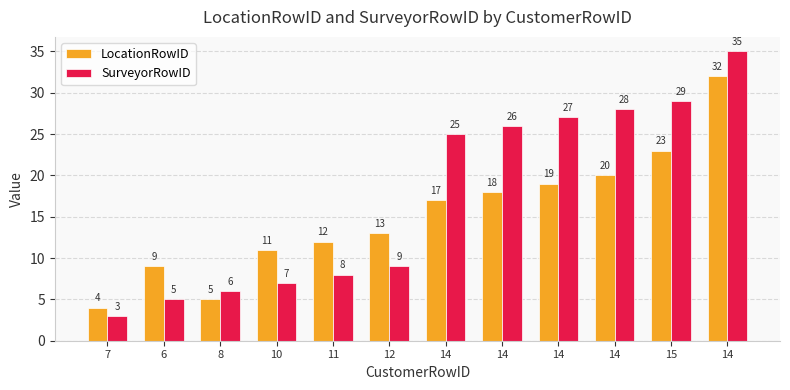

How many data points in SurveyorRowID are less than 25?

6